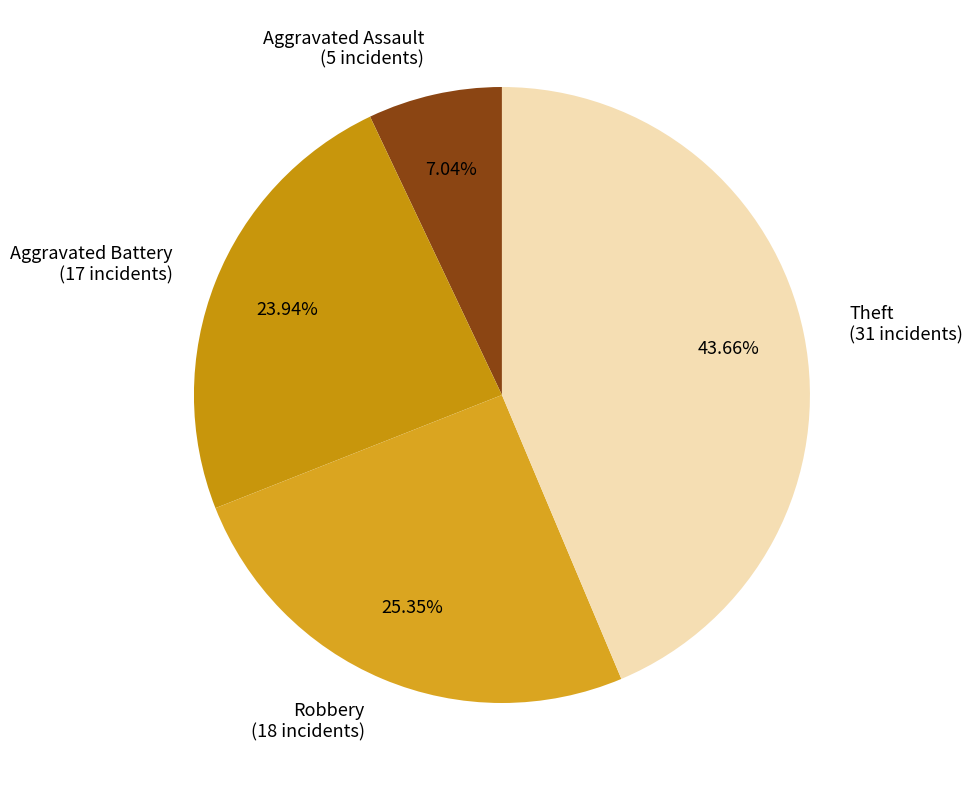

What percentage do Theft and Robbery together represent?

69.0%